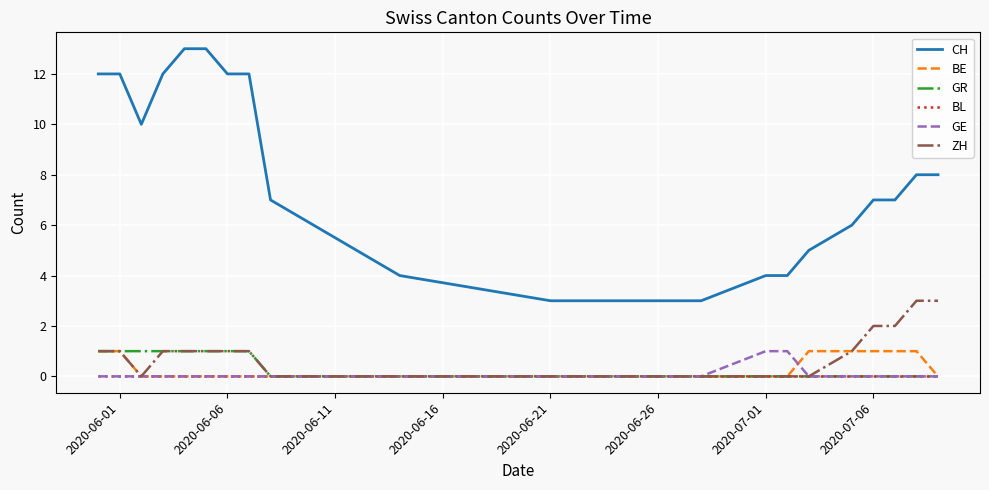

True or false: ZH and CH intersect in this chart.

False